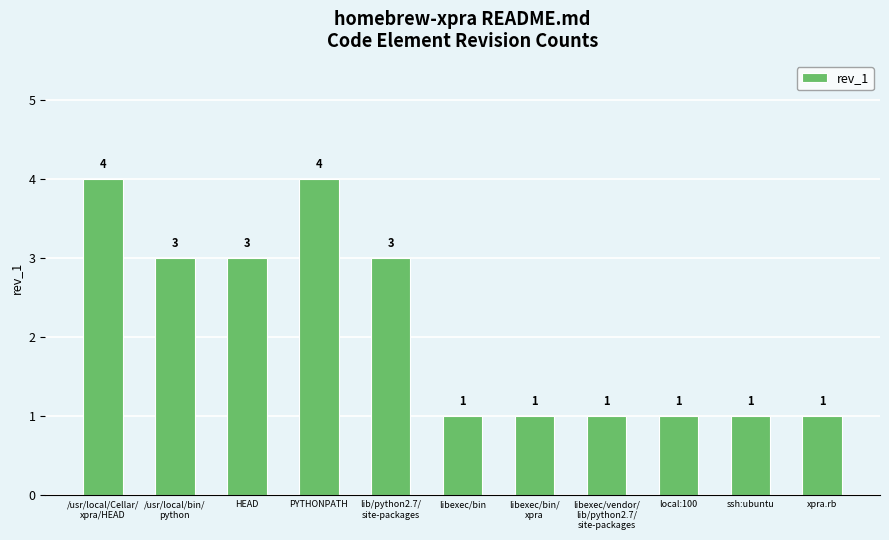

Reading left to right, transcribe all the data shown in this chart.

4	3	3	4	3	1	1	1	1	1	1